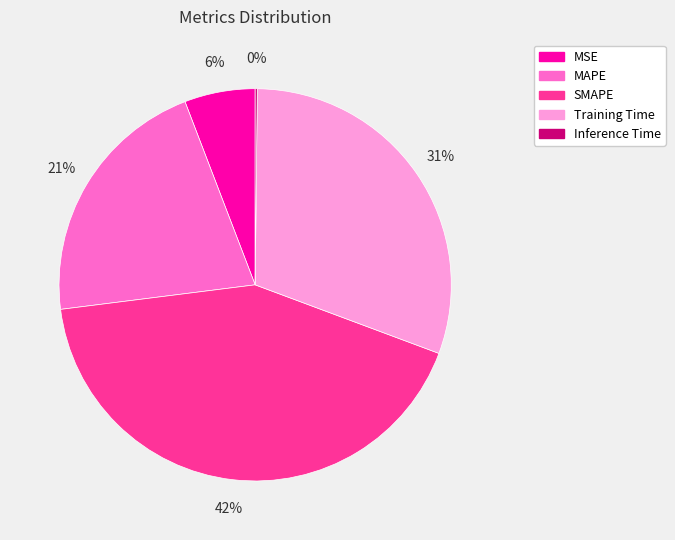

What percentage is the SMAPE slice, to the nearest percent?

42%